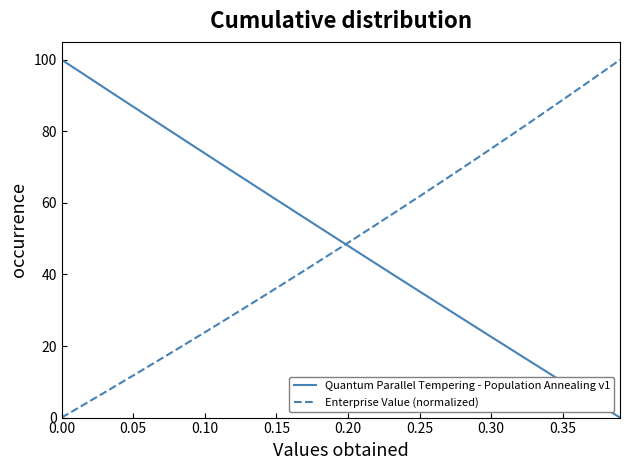

List the series in order of their overall mean, highest first.

Quantum Parallel Tempering - Population Annealing v1, Enterprise Value (normalized)